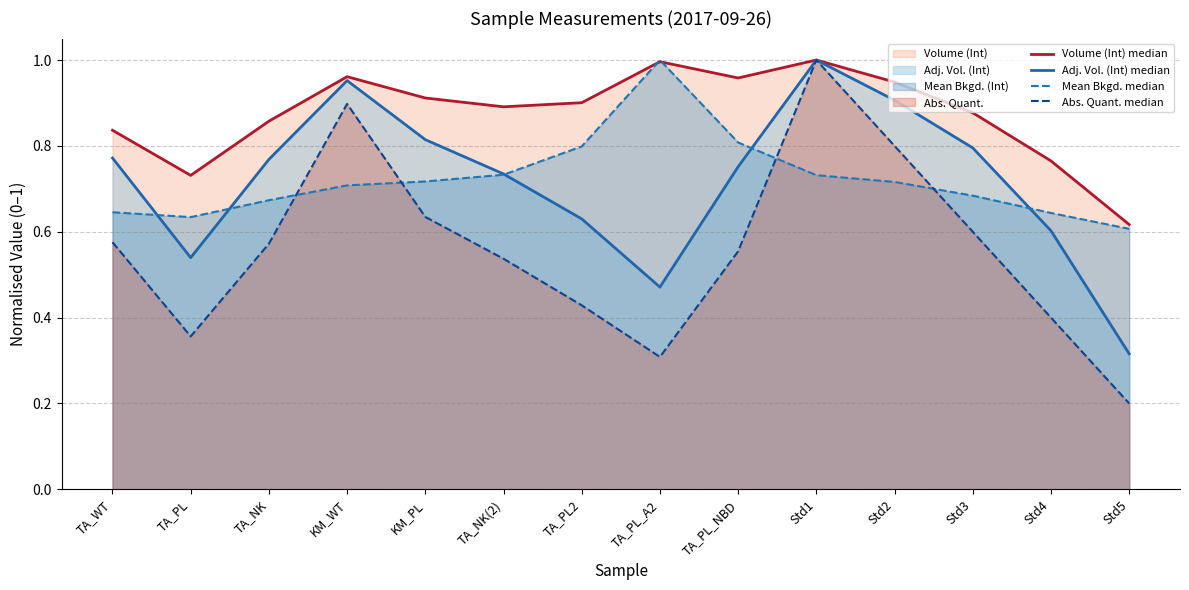

What is the difference between the Abs. Quant. median values at TA_NK(2) and Std1?

0.5